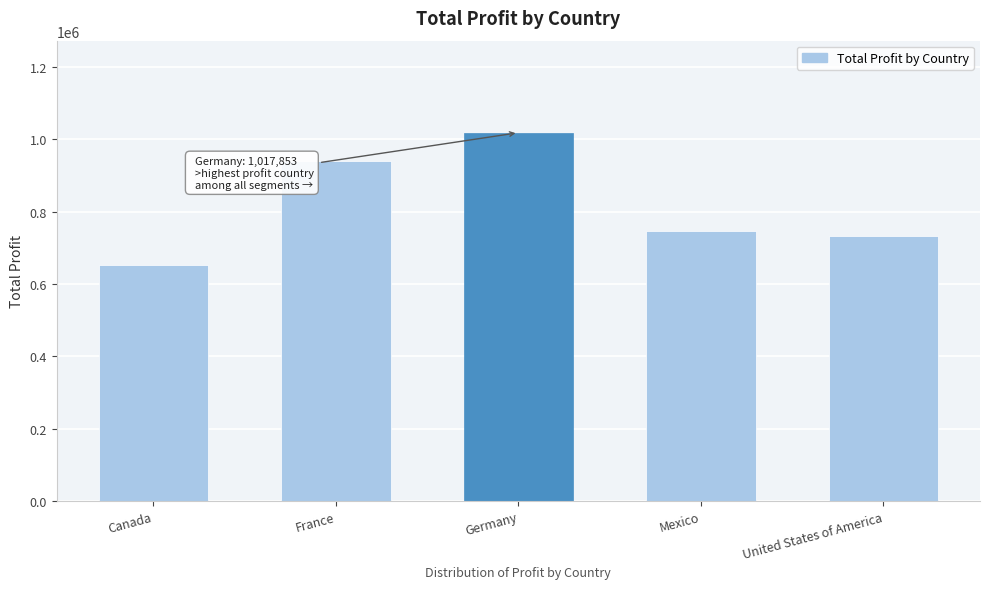

What is the change in value from Canada to France?

+288180